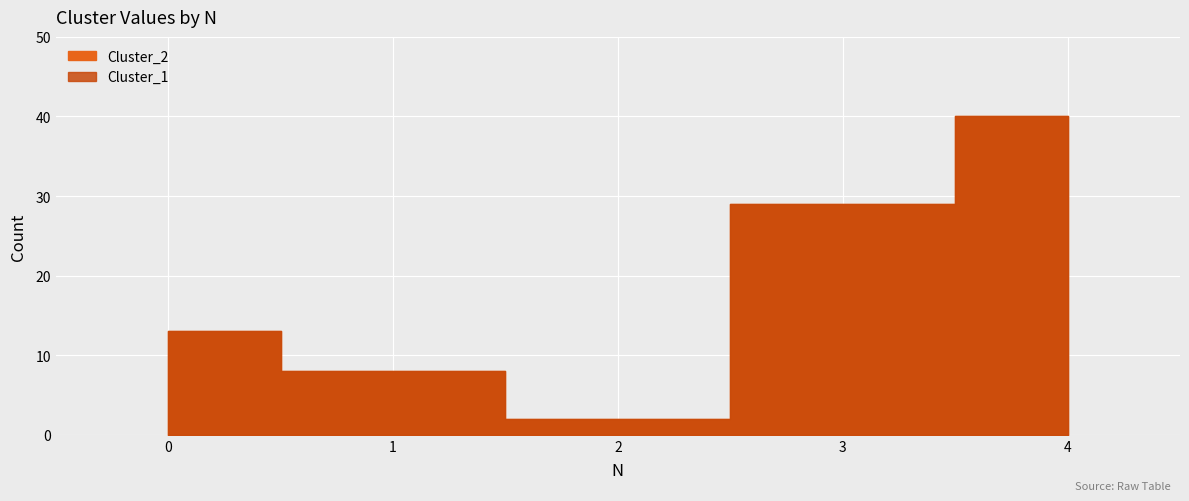

What are all the series names shown in the legend?

Cluster_1, Cluster_2